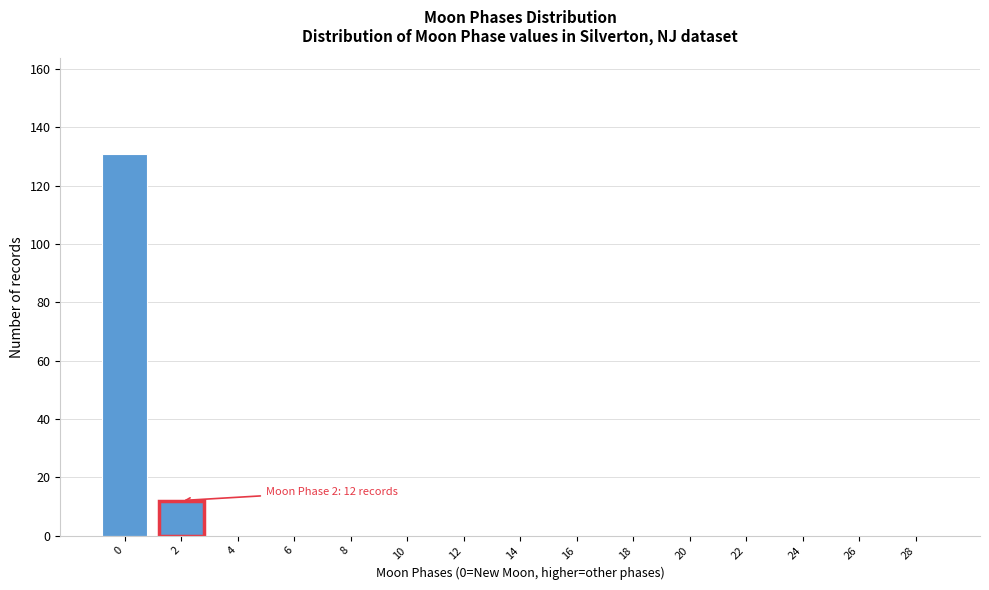

Reading left to right, extract all data points from this chart.

0=131	2=12	4=0	6=0	8=0	10=0	12=0	14=0	16=0	18=0	20=0	22=0	24=0	26=0	28=0